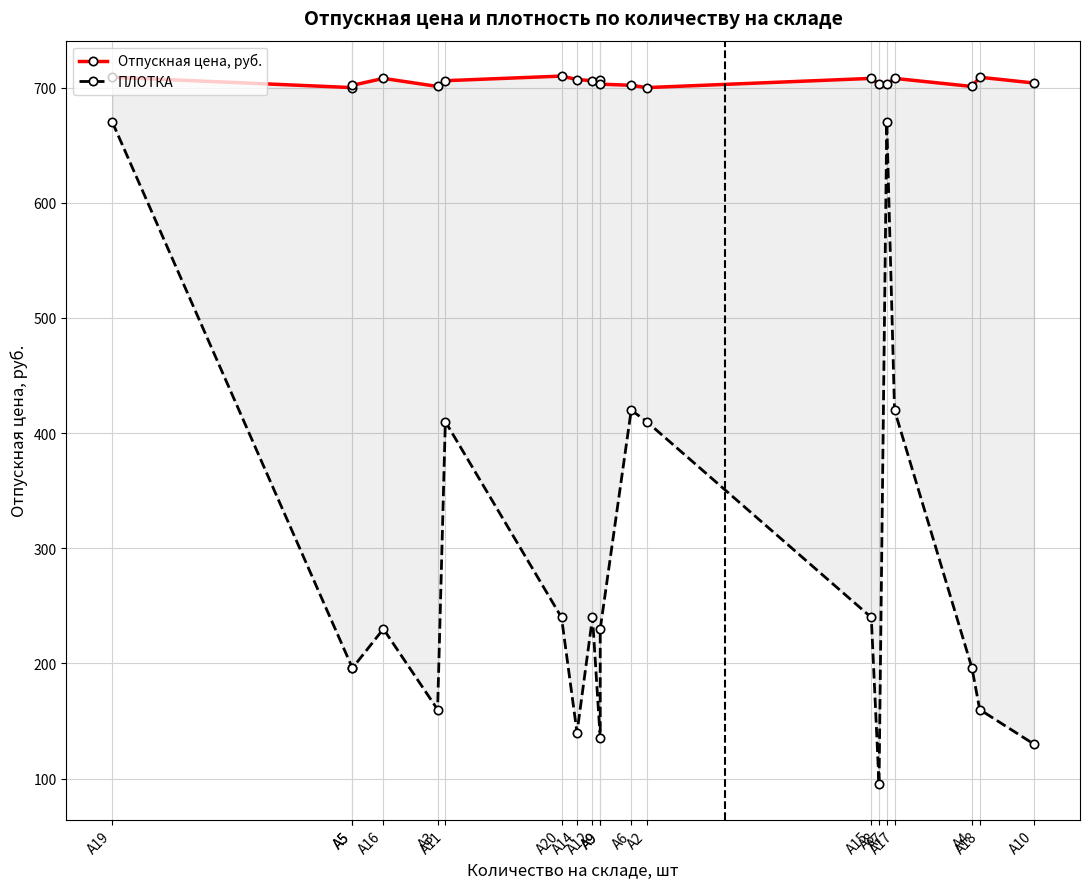

True or false: ПЛОТКА and Отпускная цена, руб. cross at least once.

False